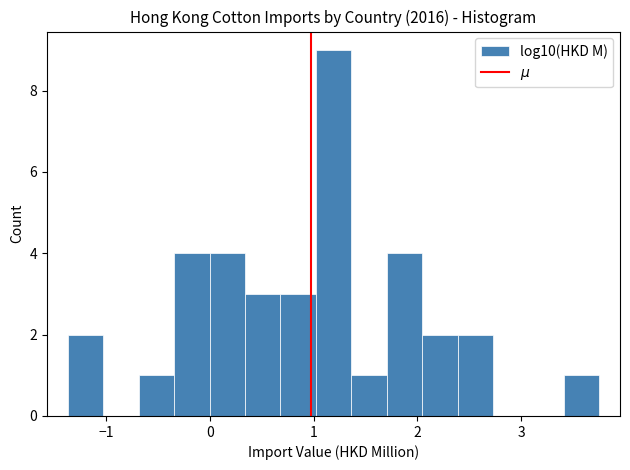

Read against the x-axis, roughly where is the centre of the tallest bar?

1.2